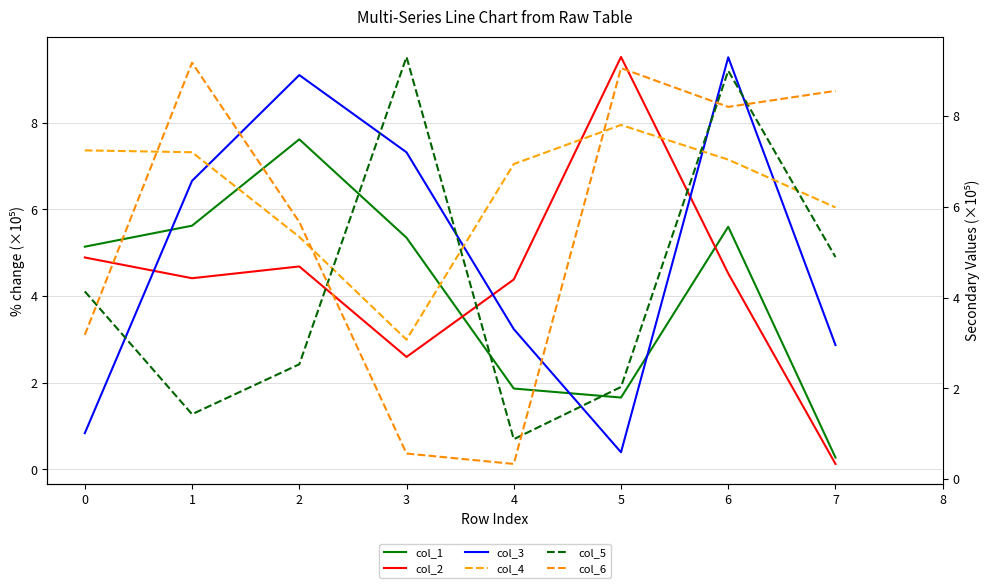

What is the minimum value for col_4?

3.1